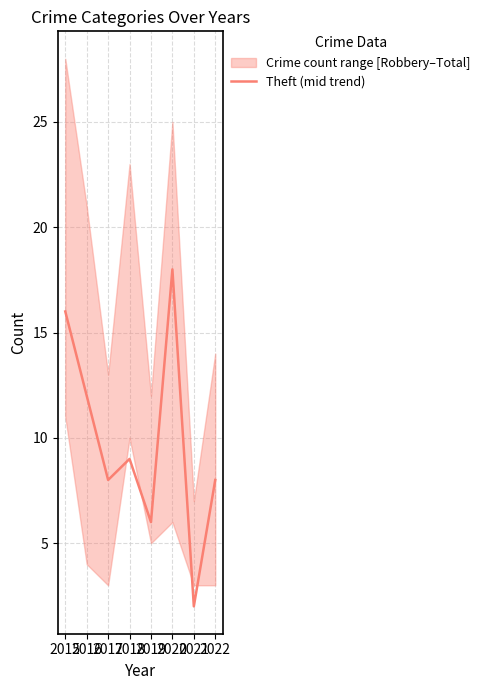

Rank the categories by value from highest to lowest.

2020, 2015, 2016, 2018, 2017, 2022, 2019, 2021